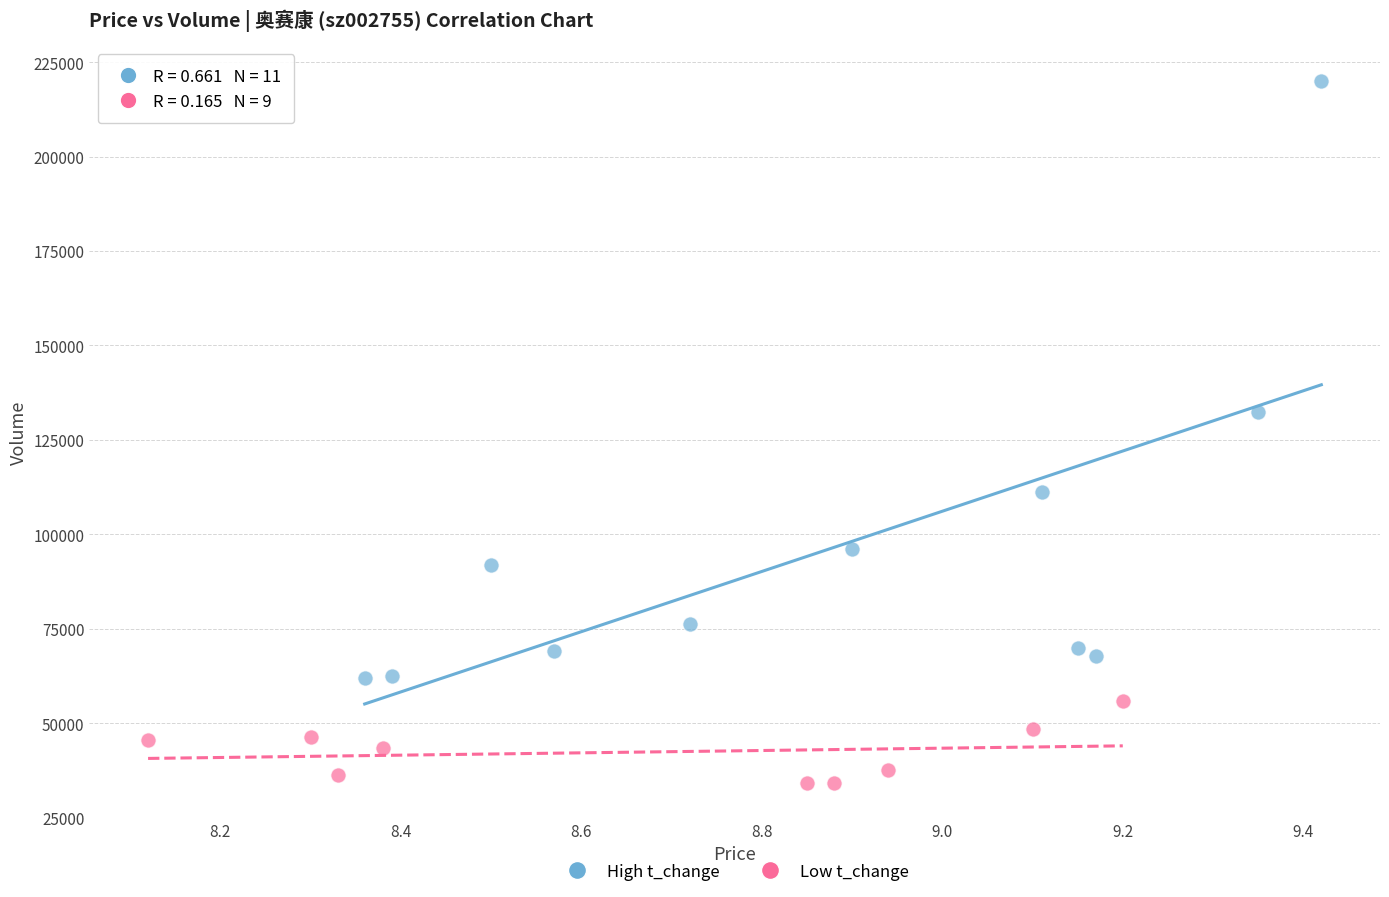

Which series has the largest Y range (max minus min)?

High t_change